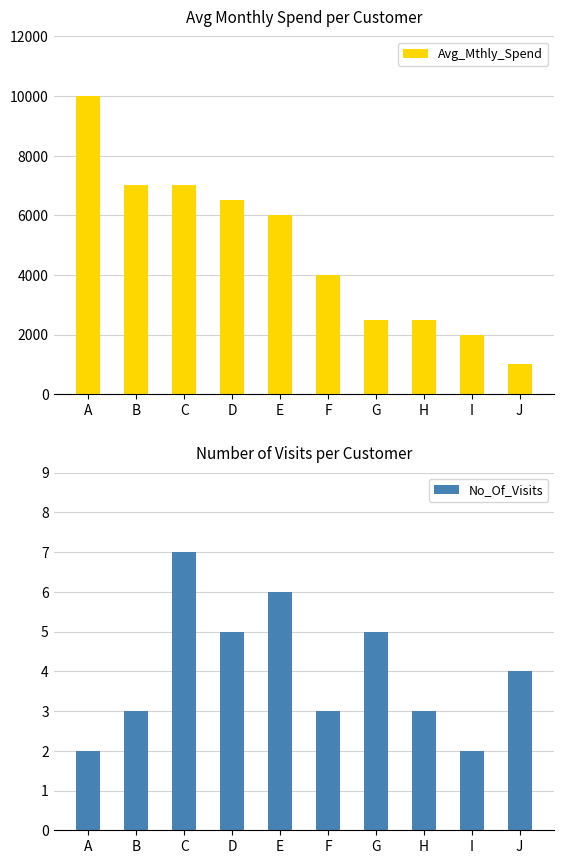

The value of No_Of_Visits at G is 7. True or false?

False